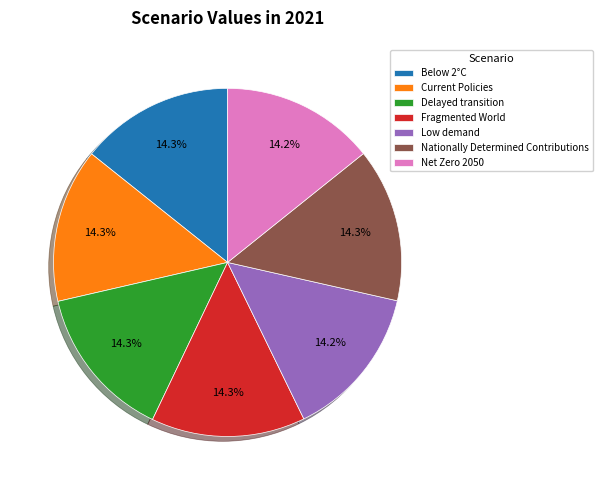

The Current Policies slice represents 20% of the pie. True or false?

False